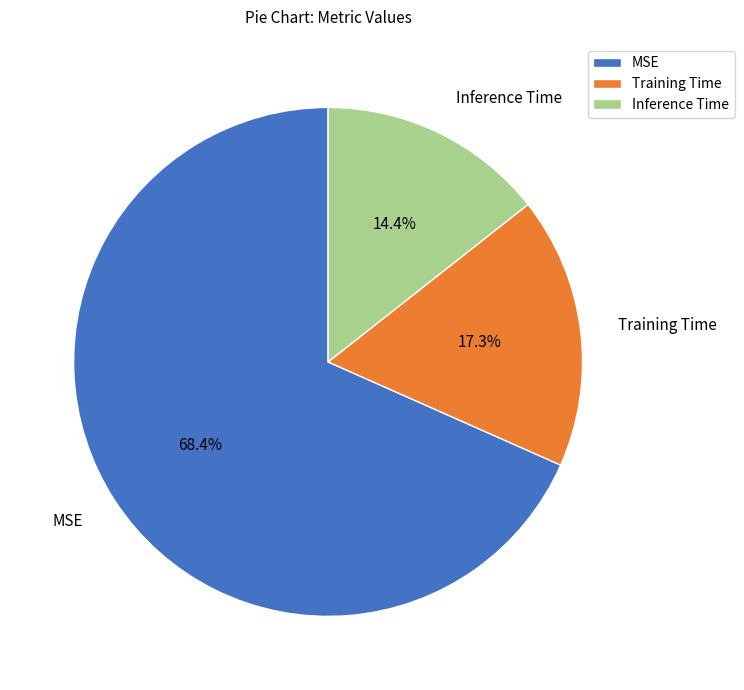

How many segments does this pie chart have?

3